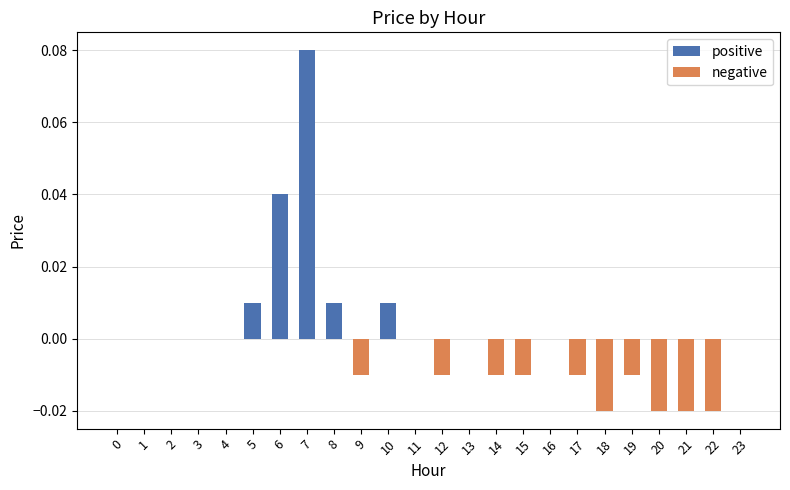

Count the positive values in the range 0 to 1.

24